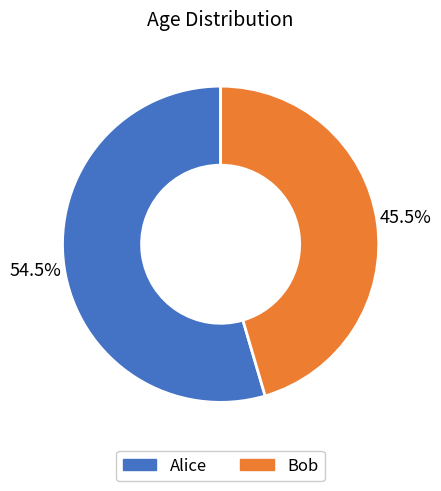

To the nearest percent, what is the difference between the largest and smallest slice percentages?

9%